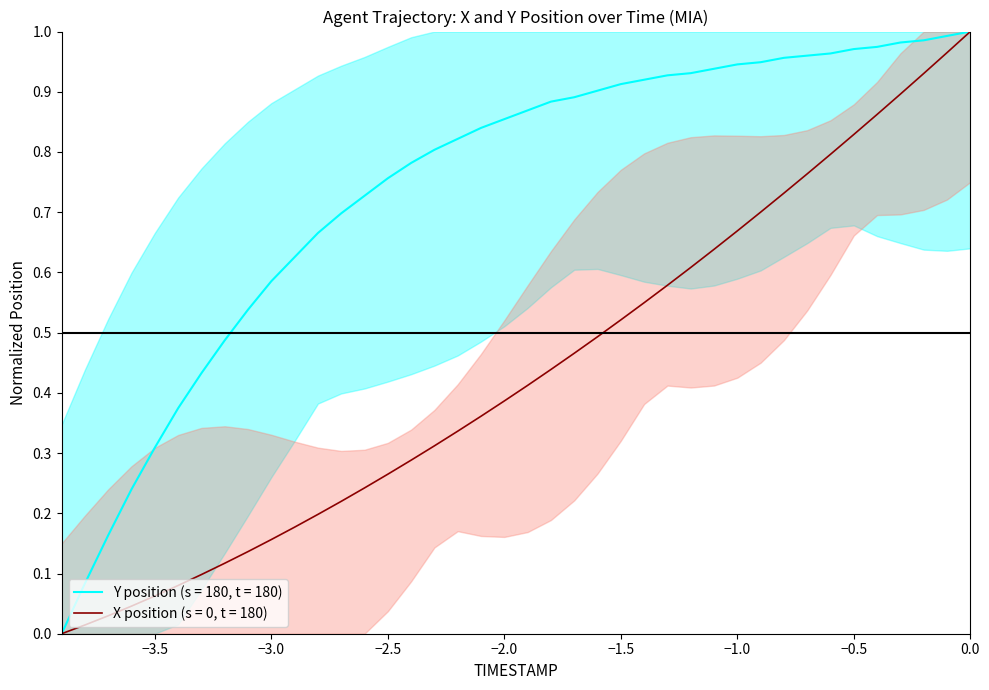

Rank the series by their average value, from lowest to highest.

X, Y